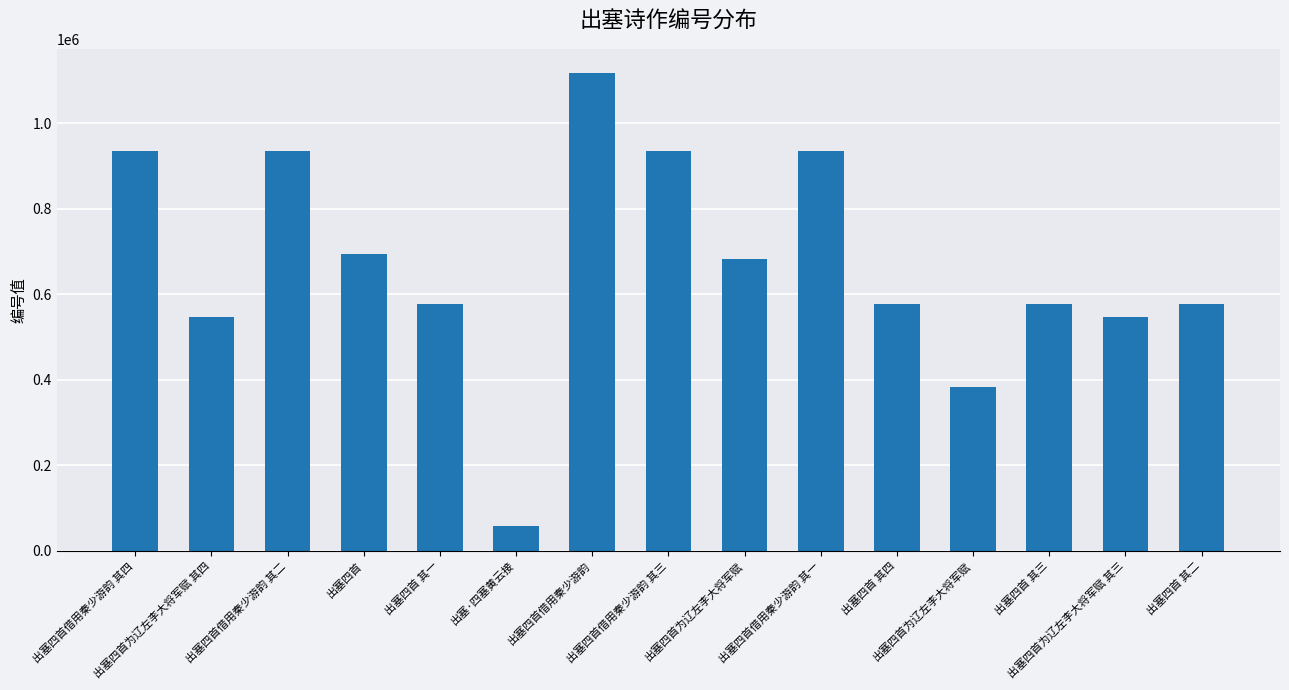

Count the number of data series in this chart.

1